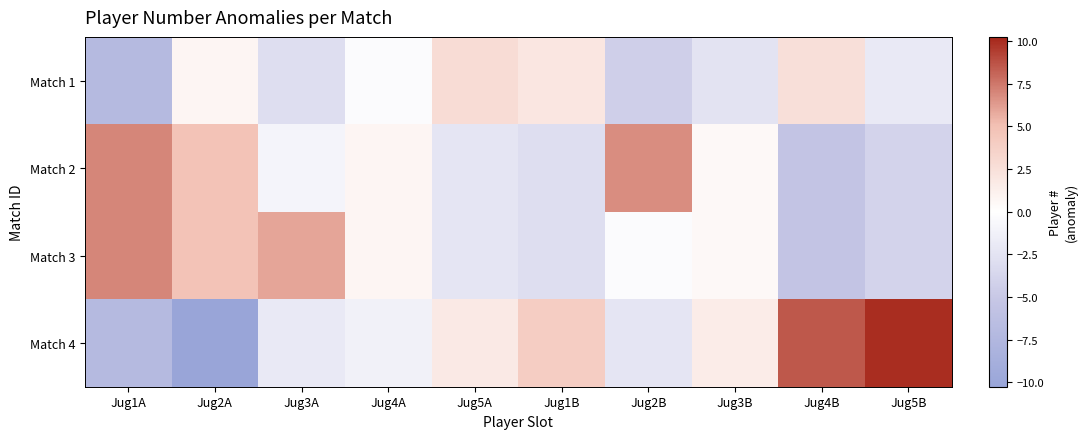

At which category does the chart reach its peak across all series?

Jug5B